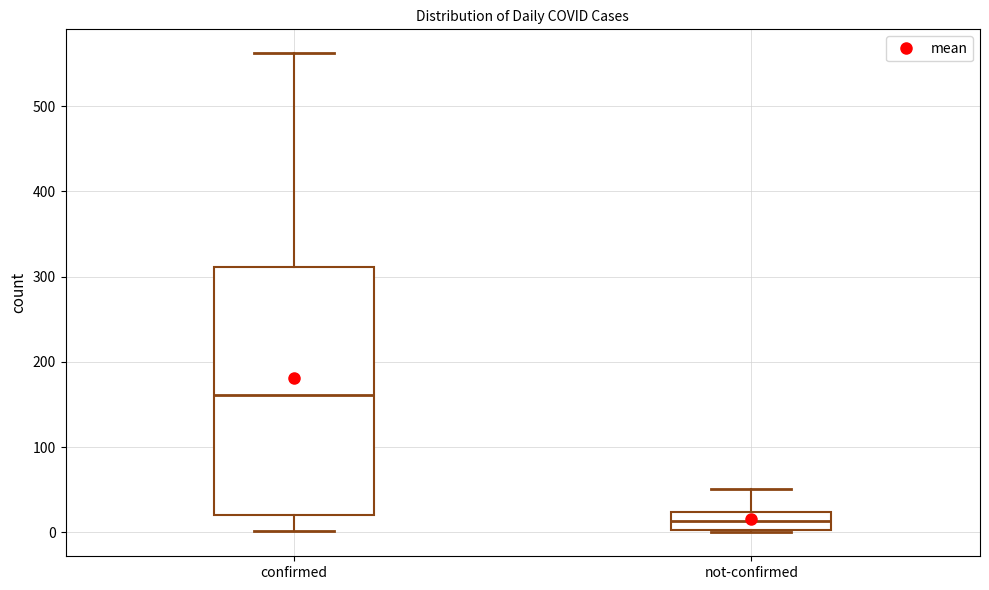

Where does the median line of the box for not-confirmed sit on the y-axis? The values are not printed on the chart, so give them approximately, as read against the axis.

10